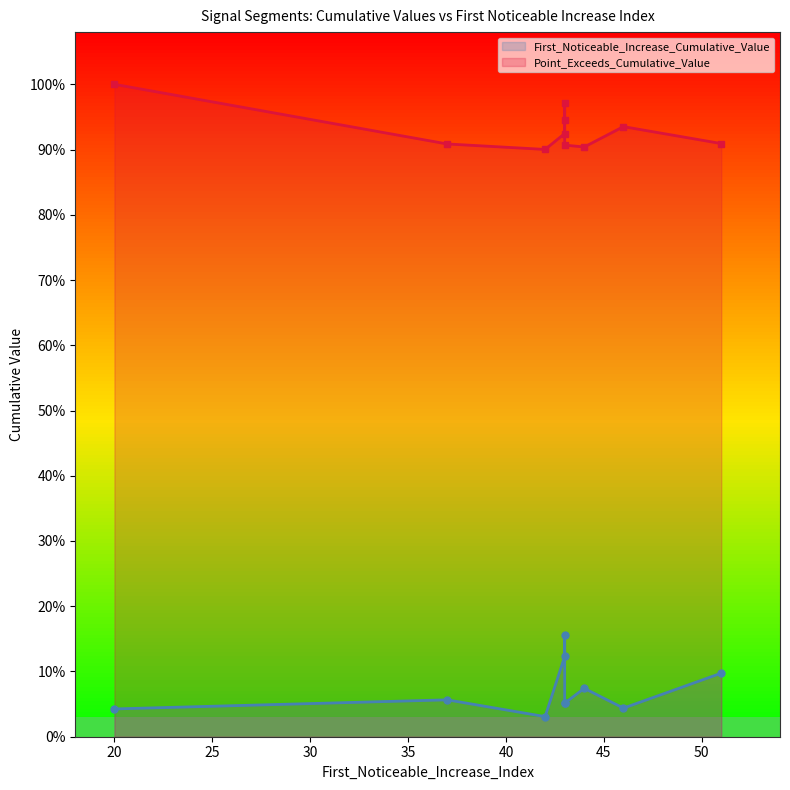

What is the average value of the Point_Exceeds_Cumulative_Value series?

0.9